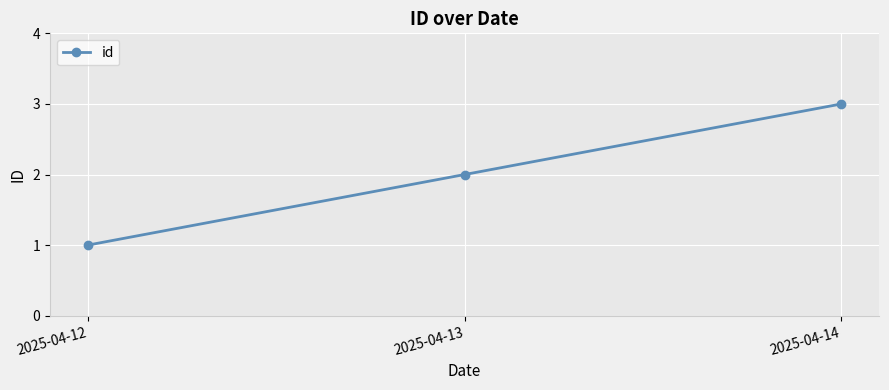

What is the maximum value shown in the chart?

3